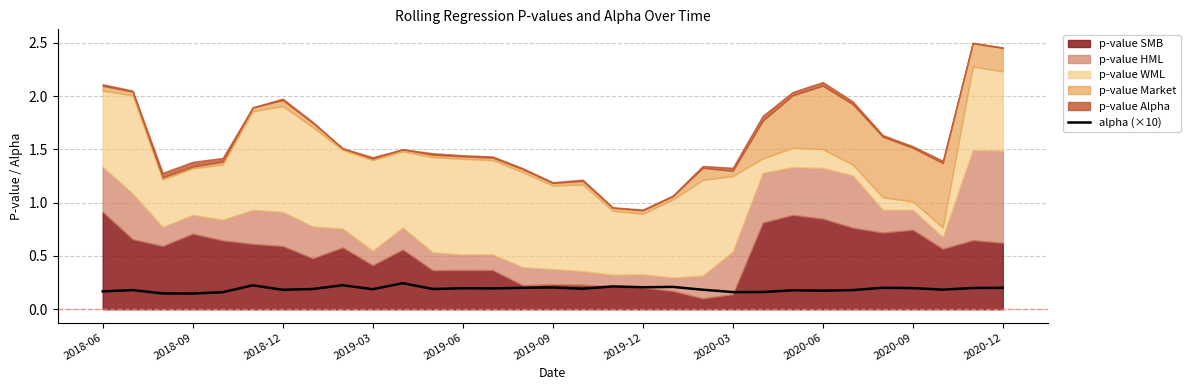

How many lines are shown in the chart?

1